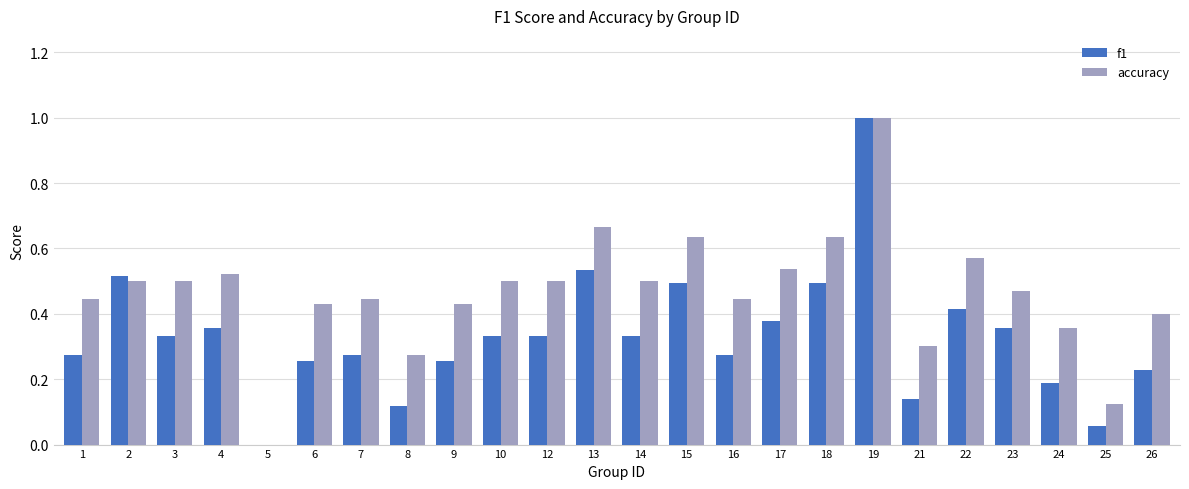

Which series changed the most between 16 and 22?

f1